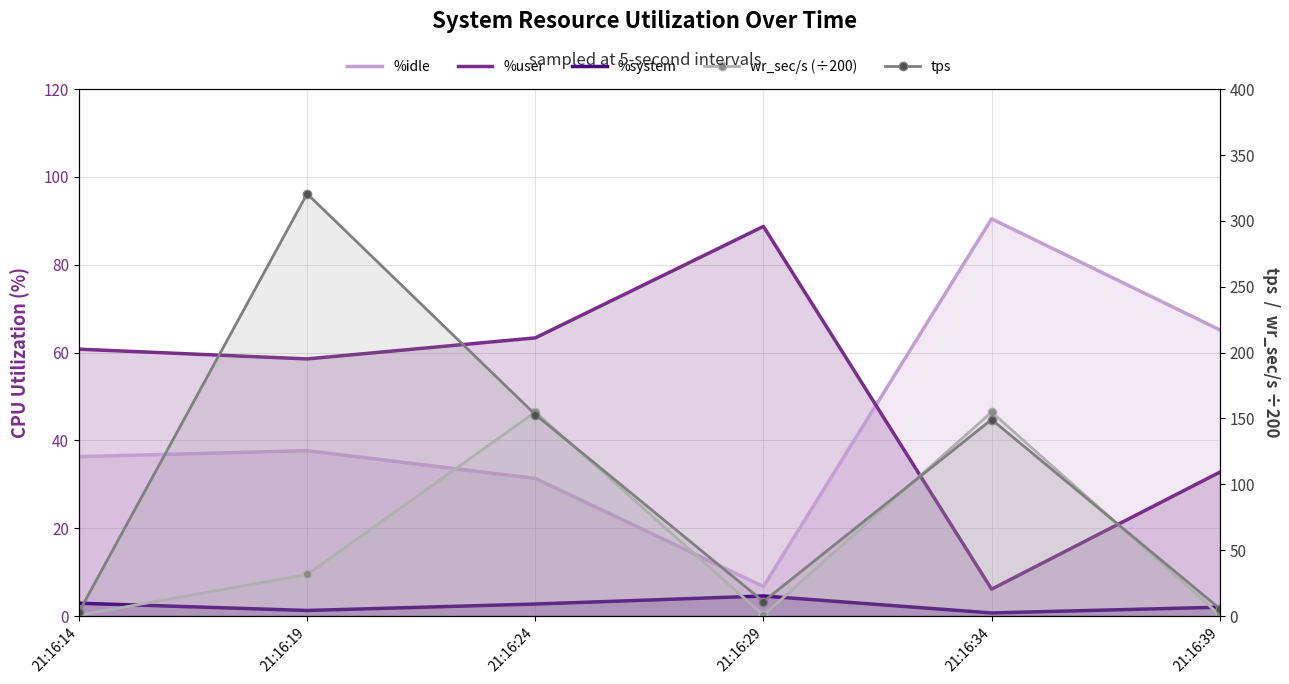

The value of %idle at 21:16:34 is 90.5. True or false?

True